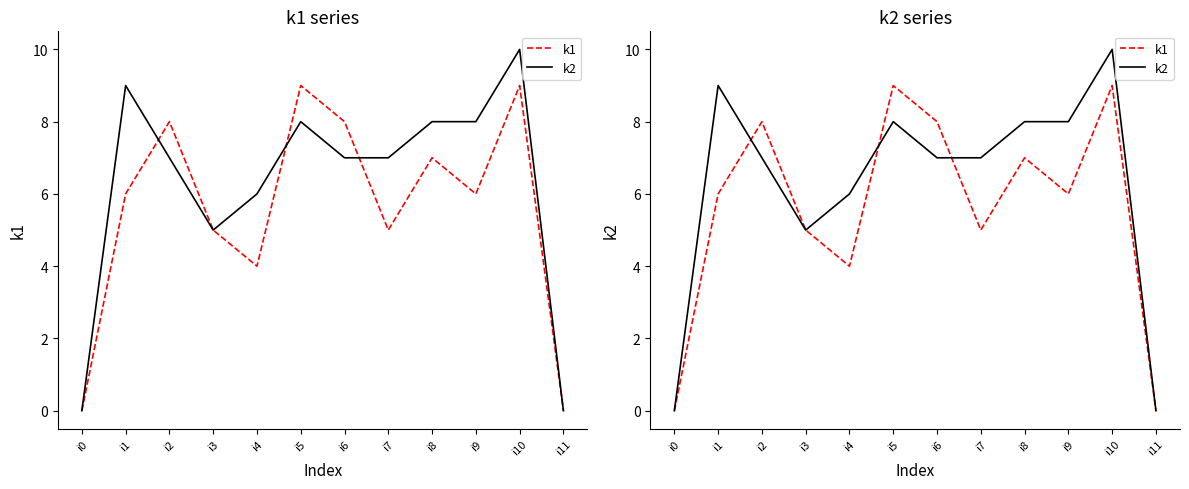

What is the total value across all series at i8?

15